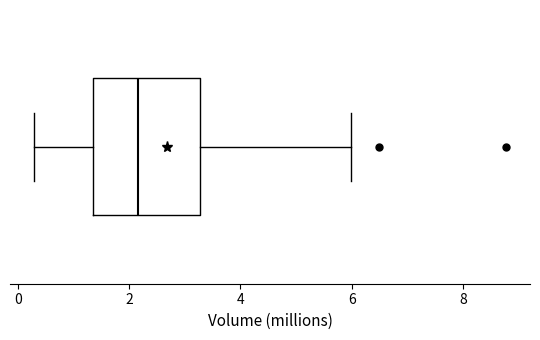

Where does the median line of the box sit on the x-axis? The values are not printed on the chart, so give them approximately, as read against the axis.

2.2